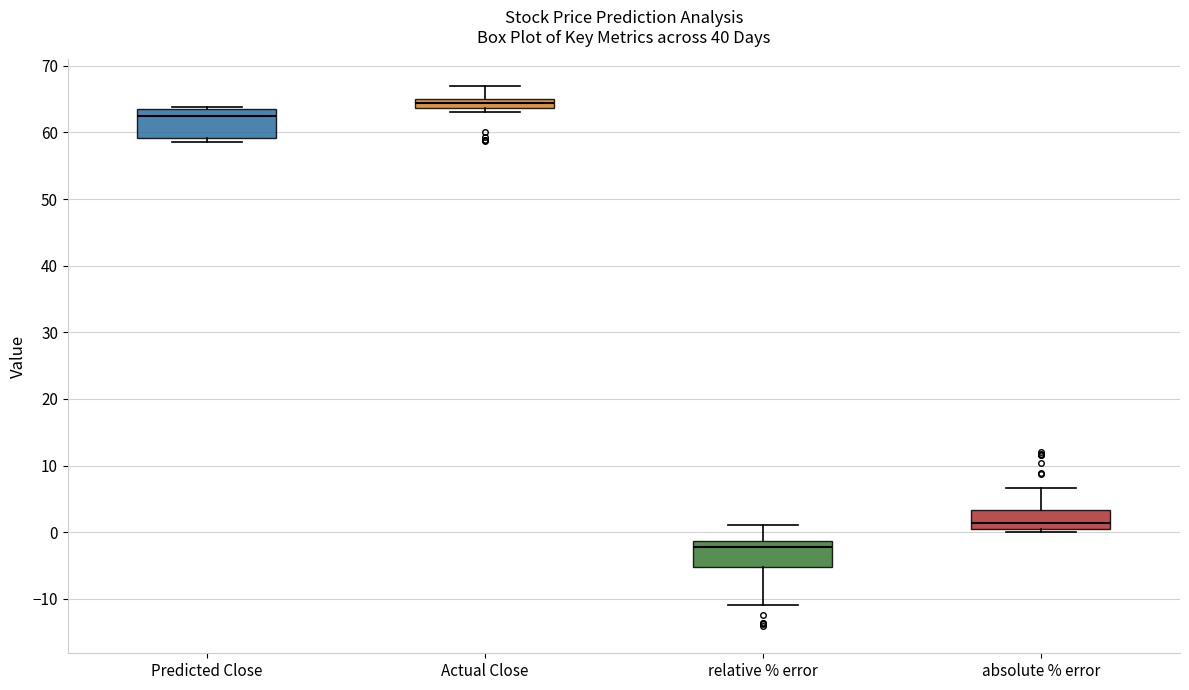

Which box has the highest median line?

Actual Close